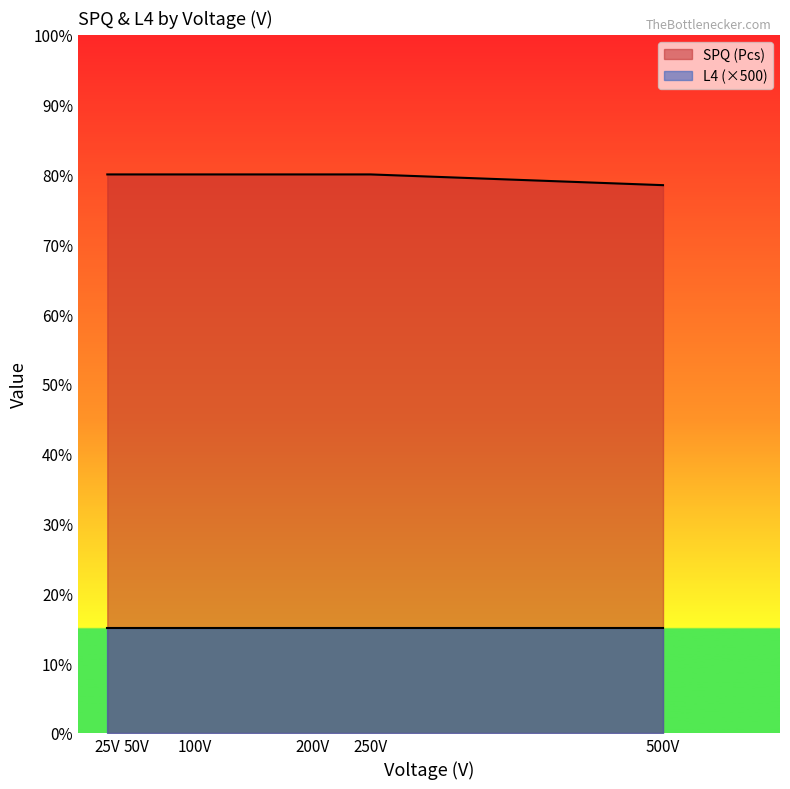

What are all the series names shown in the legend?

SPQ (Pcs), L4 (×500)